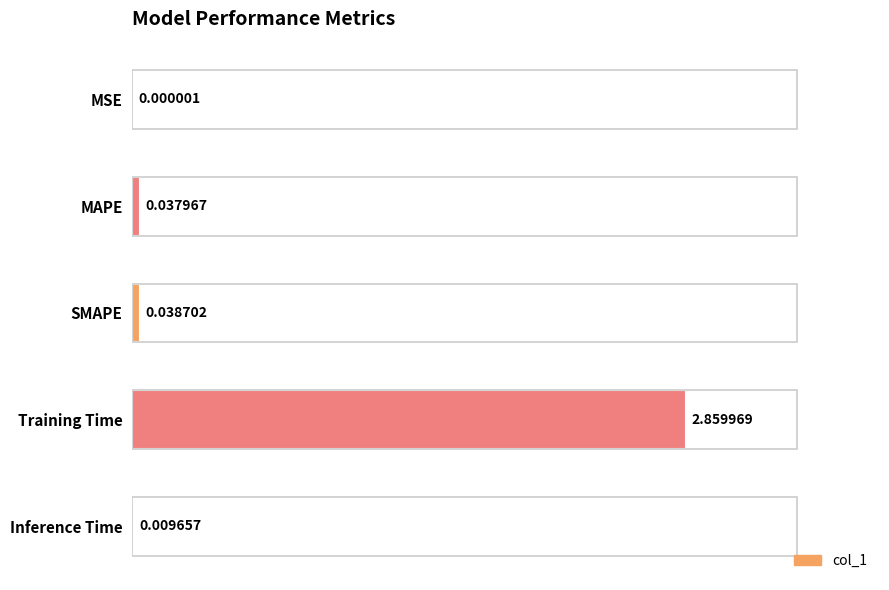

At which label is the value closest to 1?

SMAPE